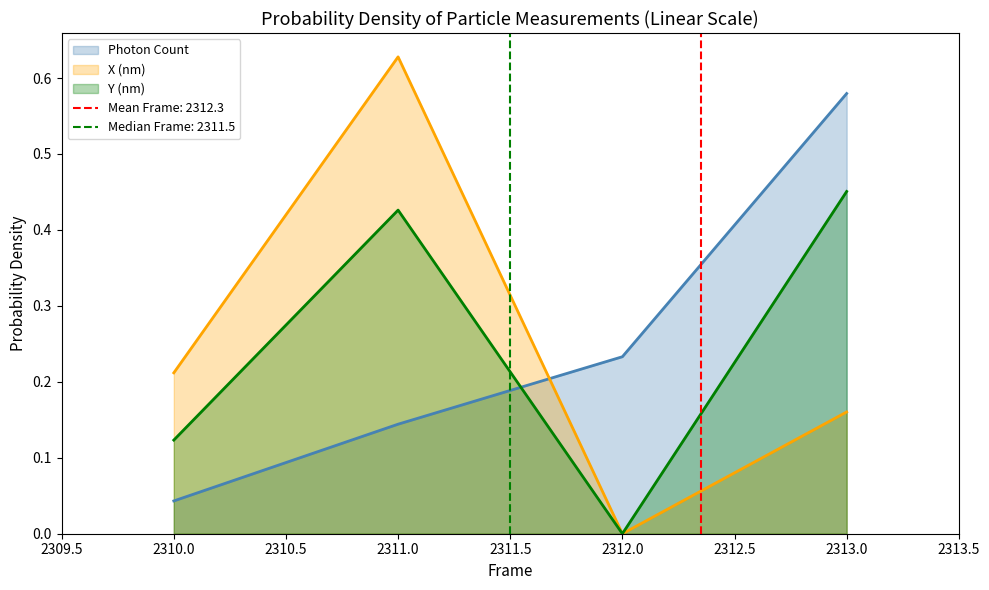

The value of Y (nm) at 2311 is 0.4. True or false?

True